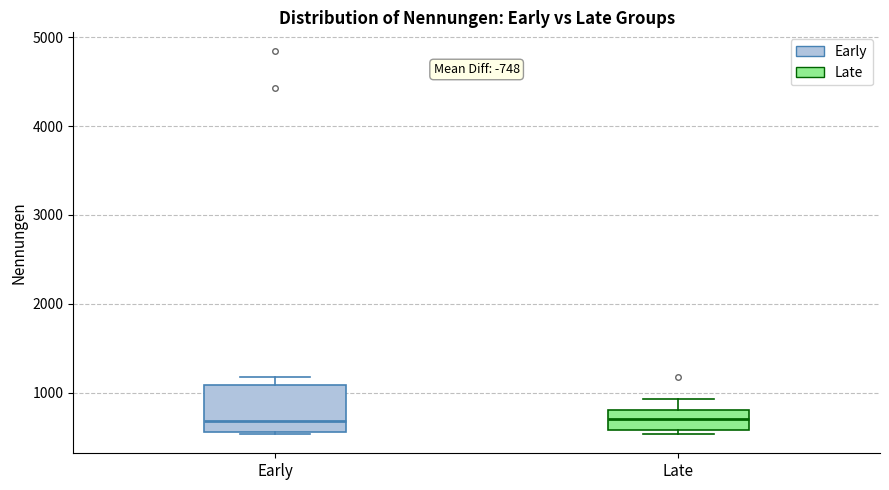

Reading left to right, transcribe this box plot: for each box, give where its median line is, the range the box spans, and where its two whiskers end, as read against the y-axis. The values are not printed on the chart, so give them approximately, as read against the axis.

Early: median 700, box 600 to 1100, whiskers 500 to 1200
Late: median 700, box 600 to 800, whiskers 500 to 900